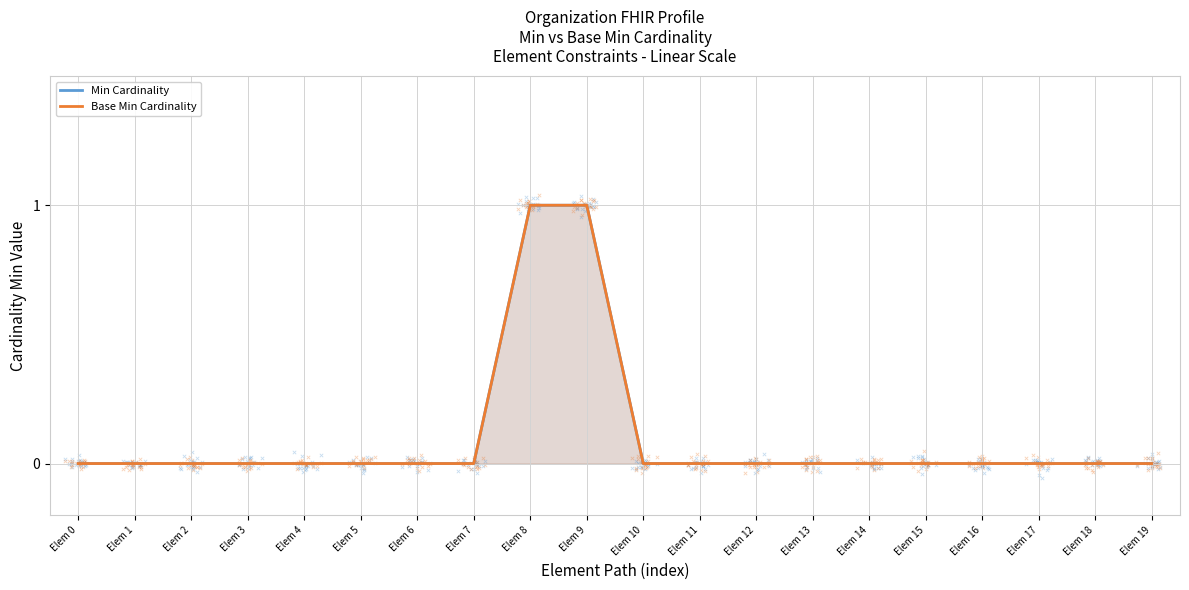

At which category is the sum across all series the highest?

Elem 8